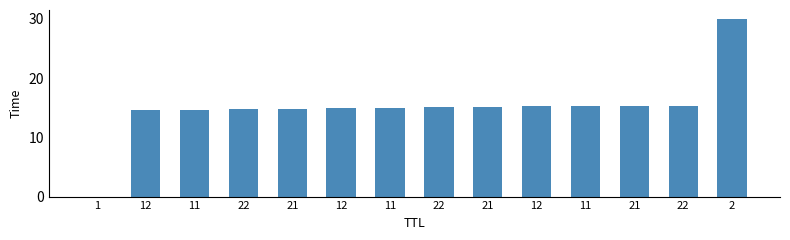

What is the difference between the maximum and minimum values?

30.0